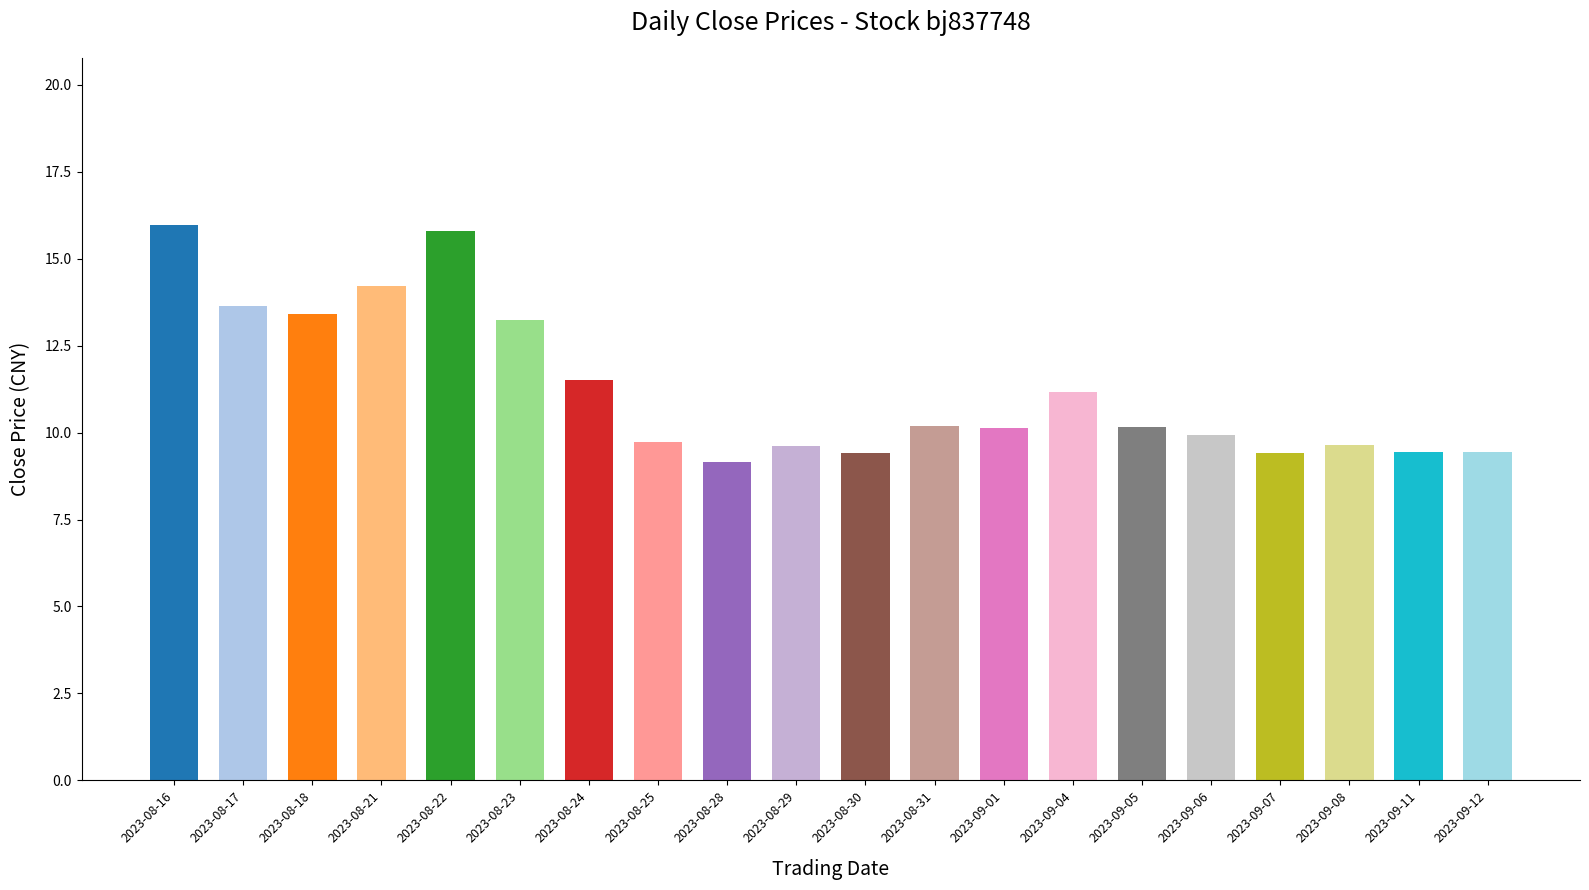

What is the label of the 11th bar from the left?

2023-08-30